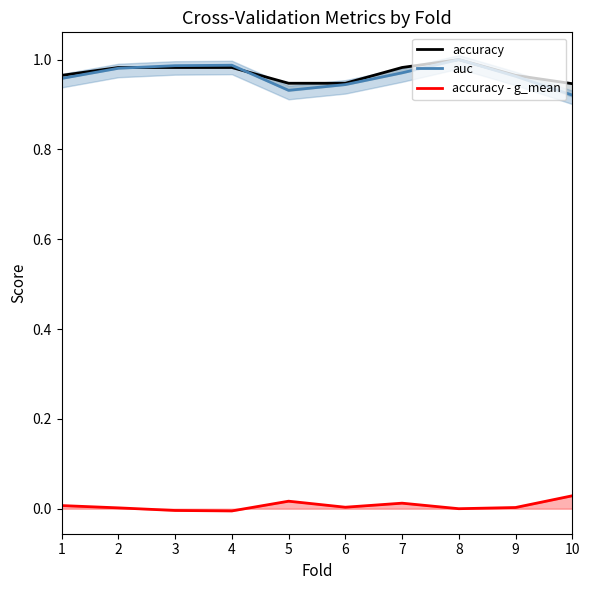

At which category does the chart reach its peak across all series?

8